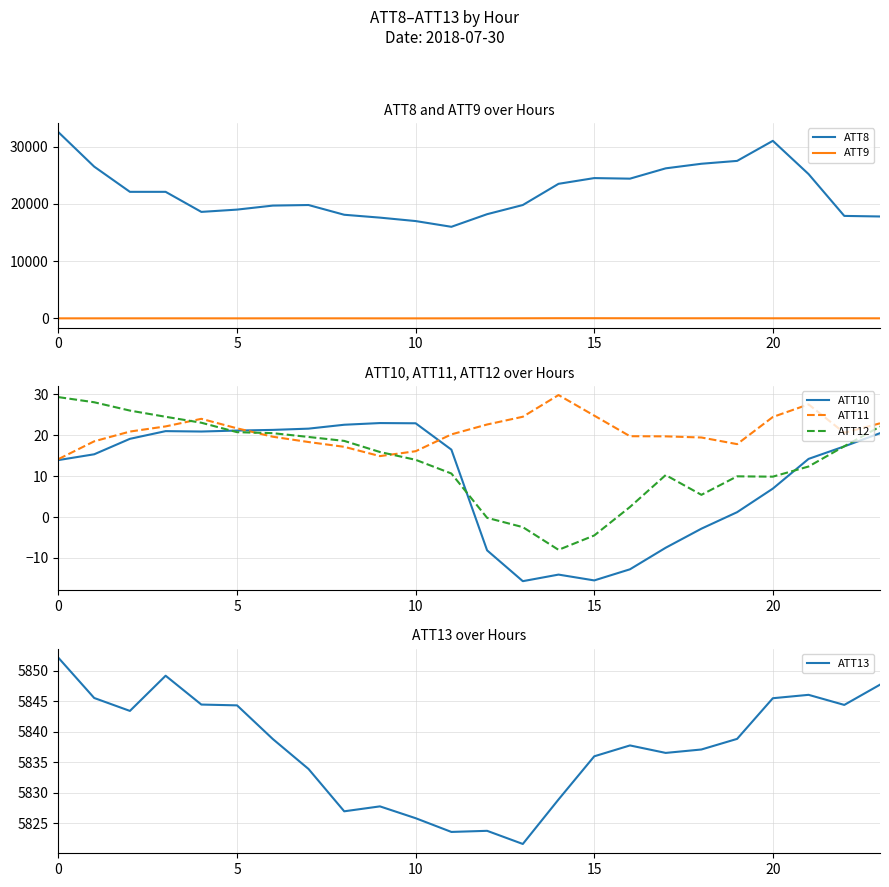

How many intersections are there between ATT10 and ATT11?

2